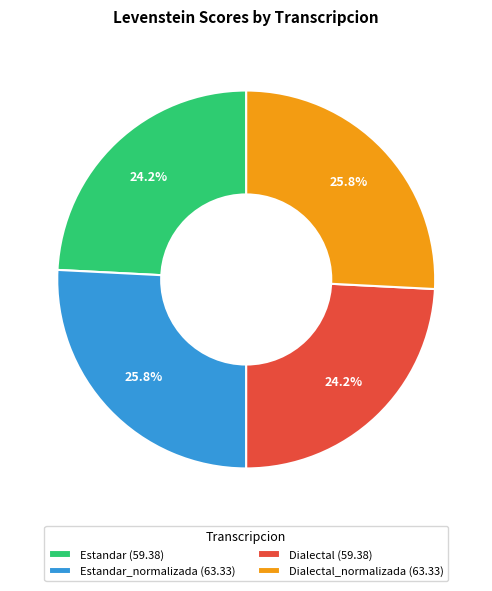

What is the ratio of the value at Estandar_normalizada (63.33) to the value at Estandar (59.38)?

1.1